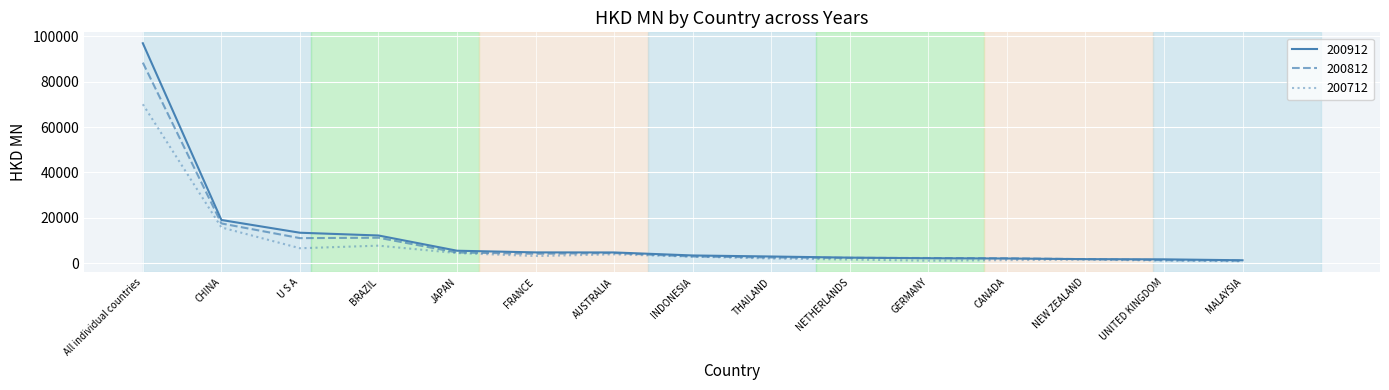

At which label is 200912 closest to 49129?

CHINA